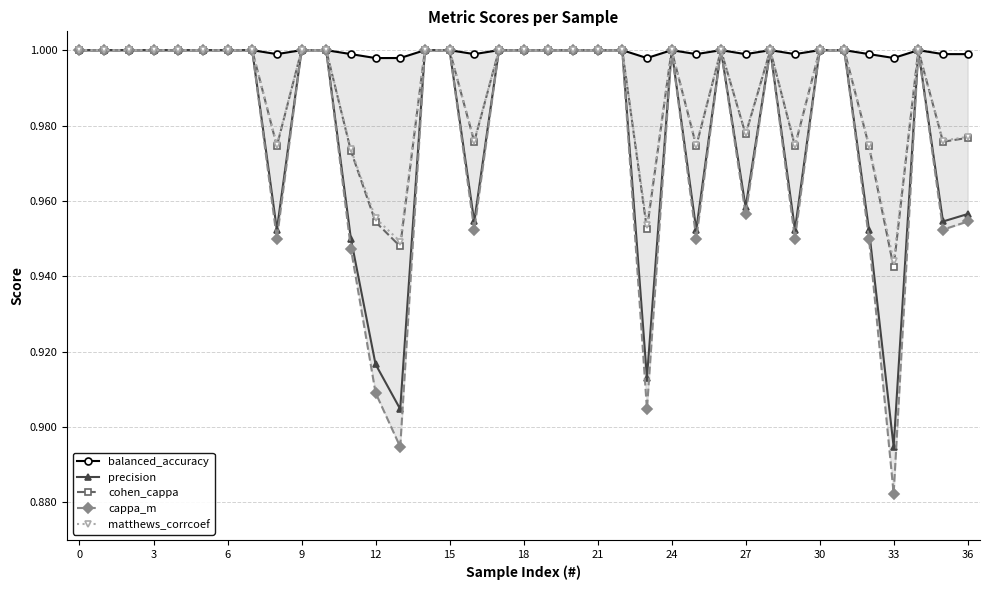

True or false: balanced_accuracy and cohen_cappa cross at least once.

False